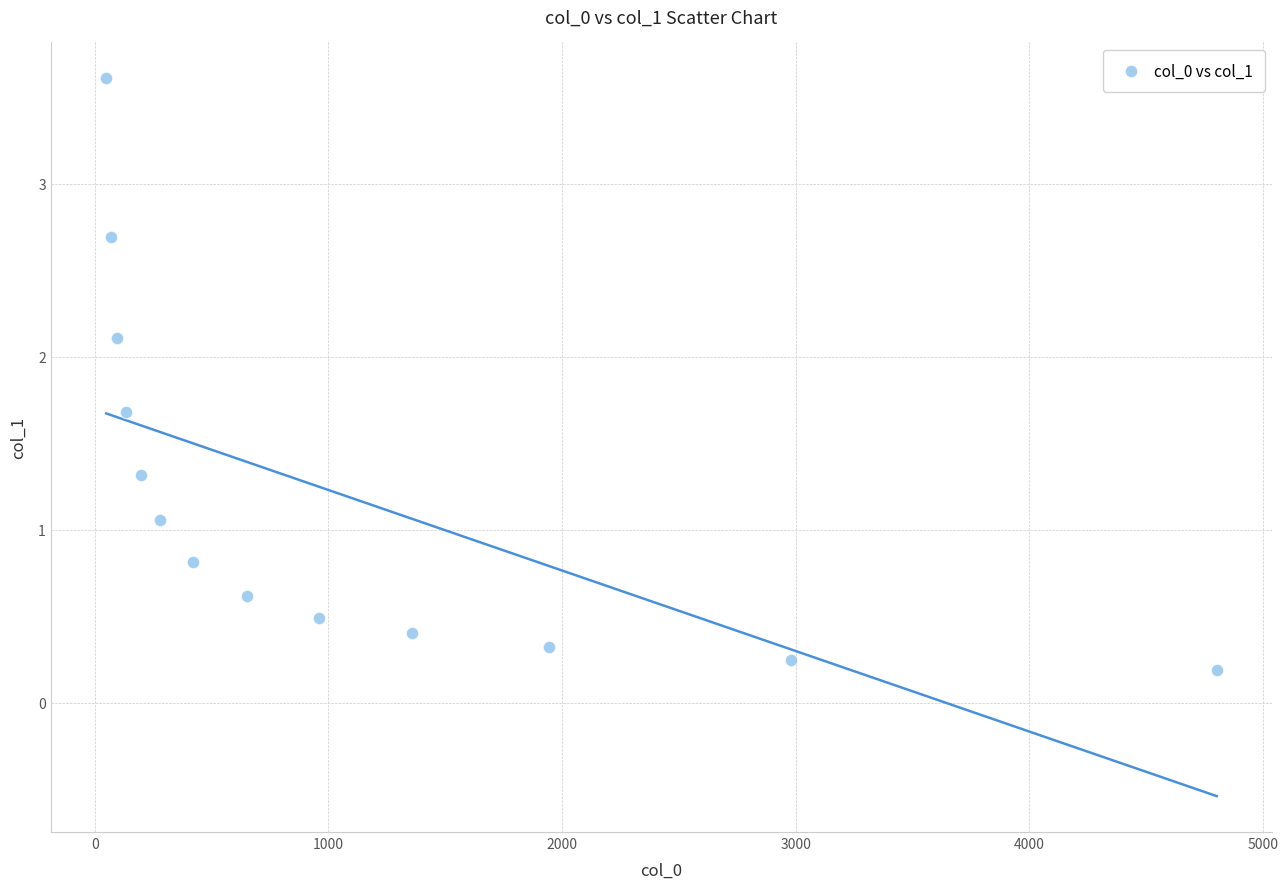

What is the range of X values (max minus min)?

4753.0